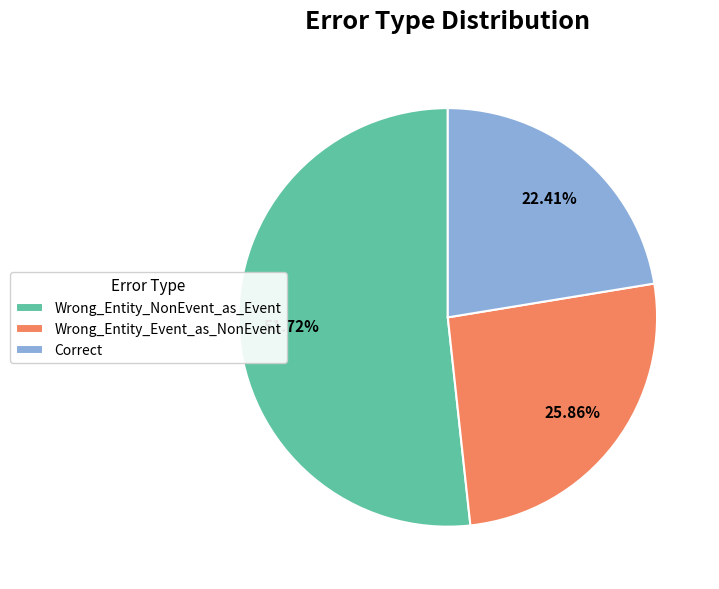

To the nearest percent, what is the average slice percentage?

33%